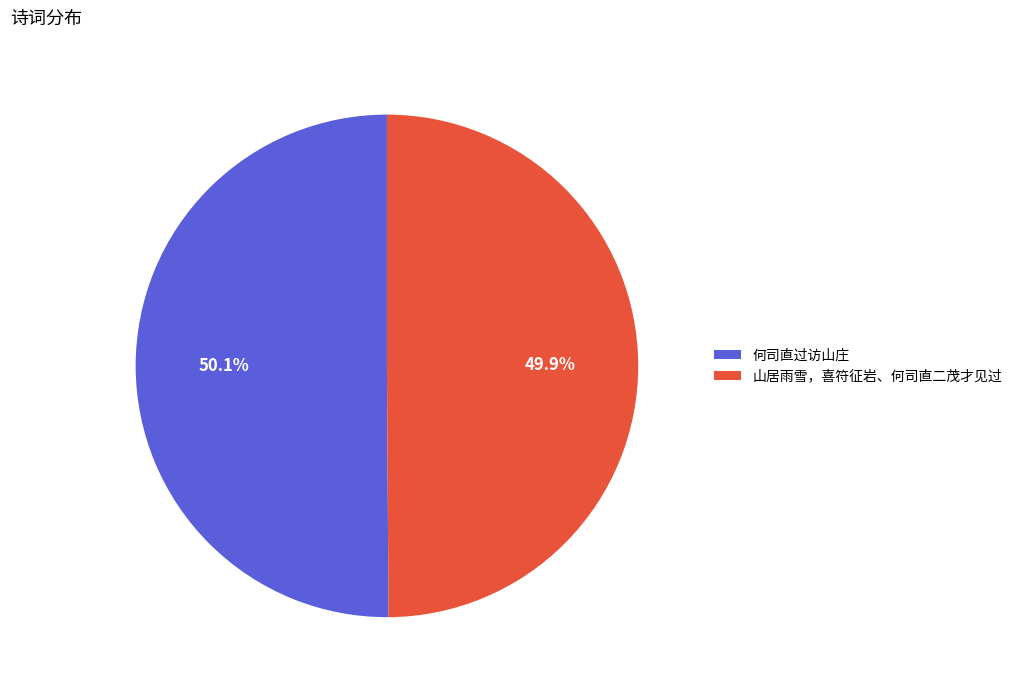

What percentage is the 何司直过访山庄 slice, to the nearest percent?

50%